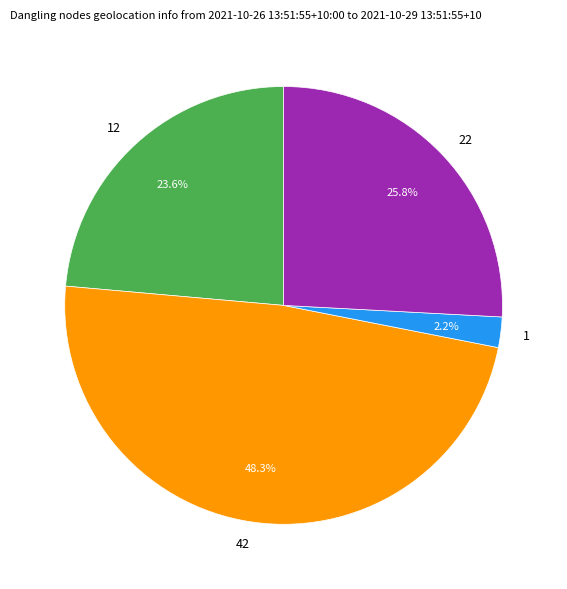

To the nearest percent, what is the average slice percentage?

25%